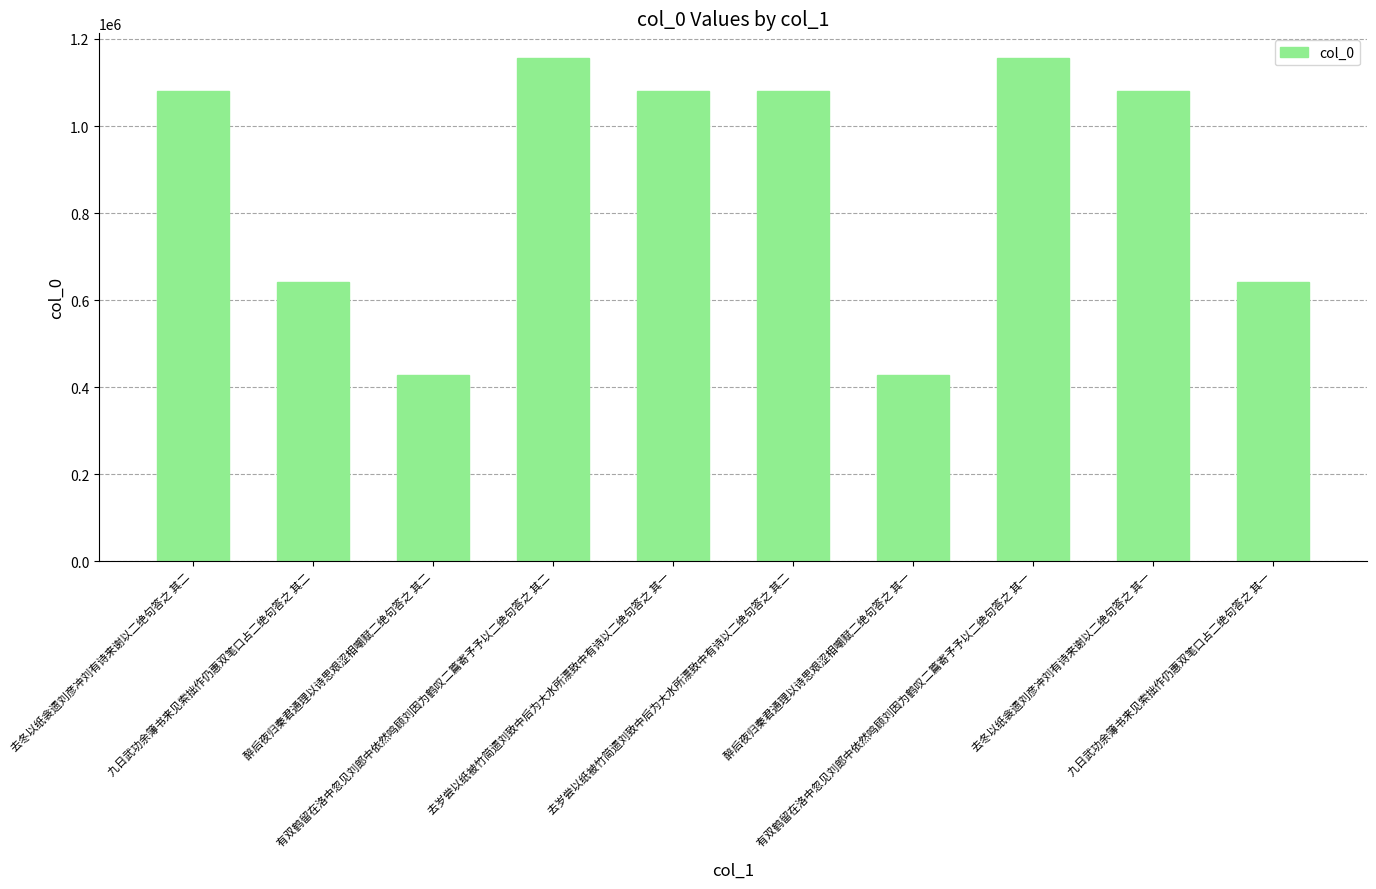

What is the maximum value shown in the chart?

1155178